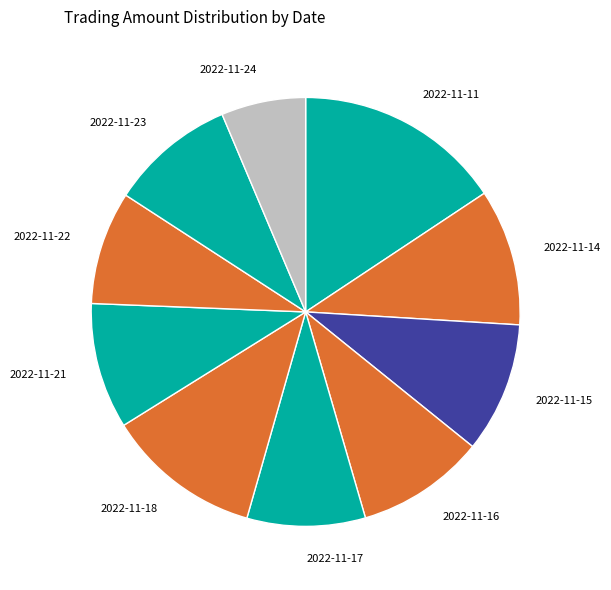

Count the number of slices in the pie.

10